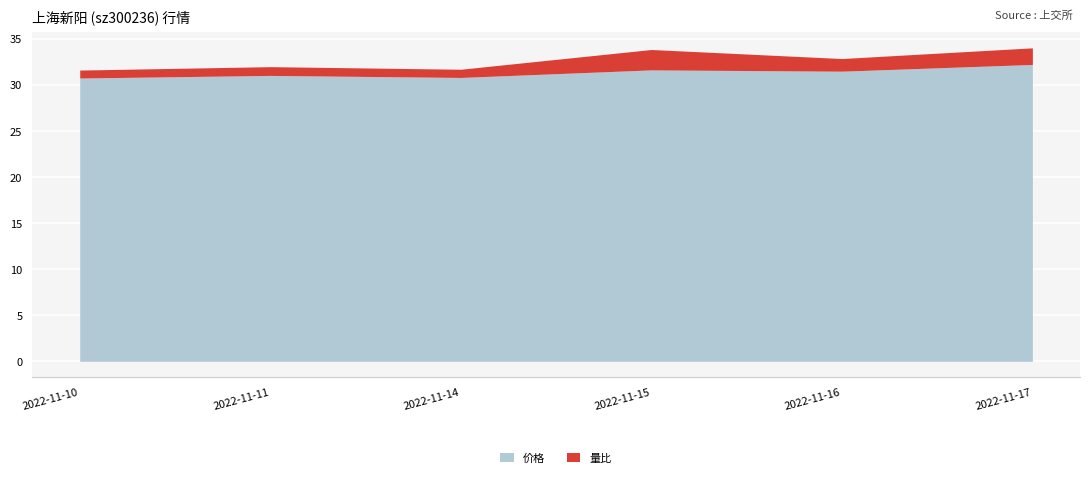

How many values in the 量比 series are below 1?

3